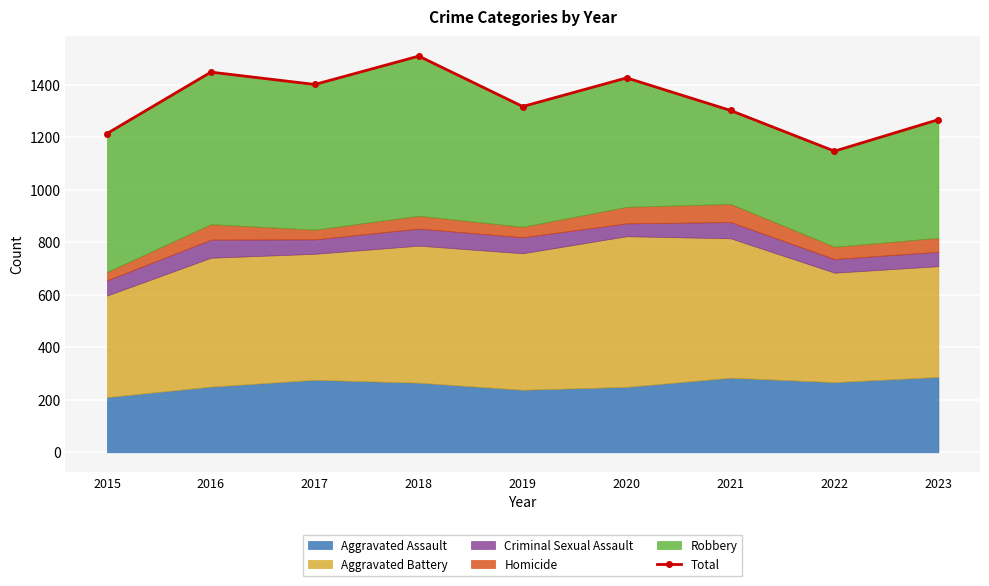

What is the change in value from 2015 to 2016?

+234